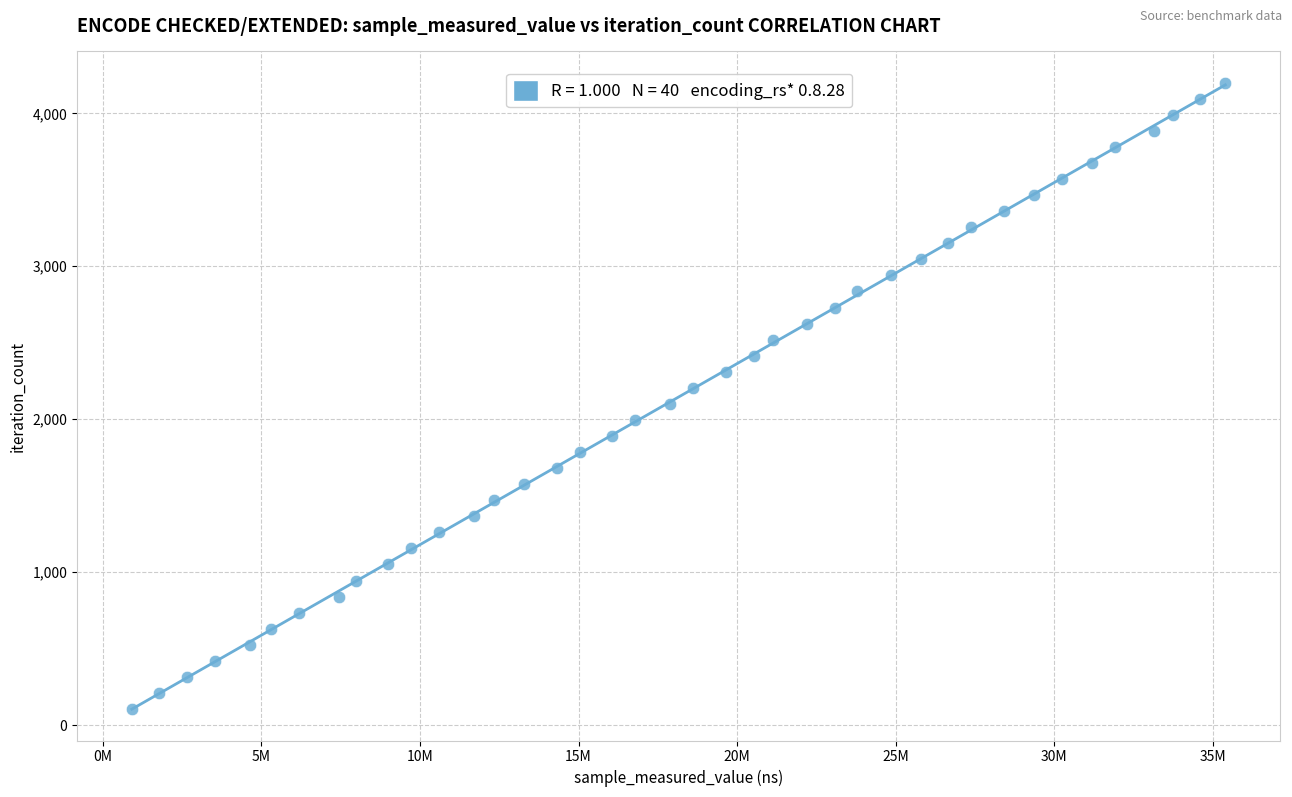

What is the range of Y values (max minus min)?

4095